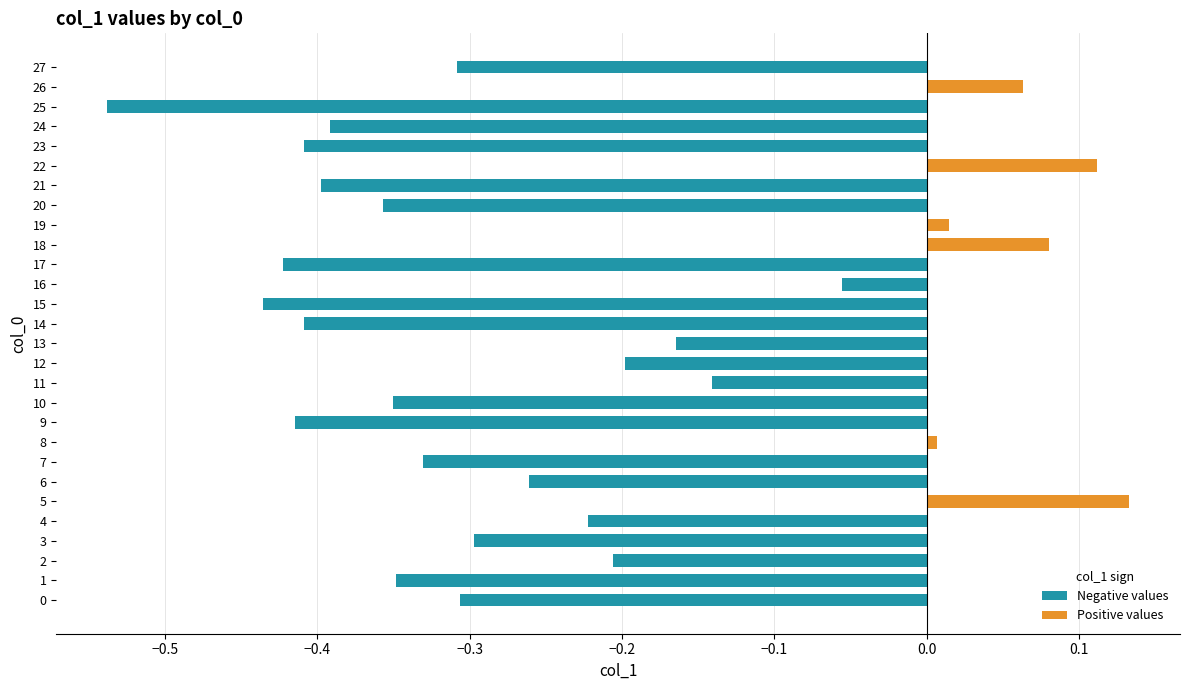

What is the difference between the values at 22 and 3?

0.4